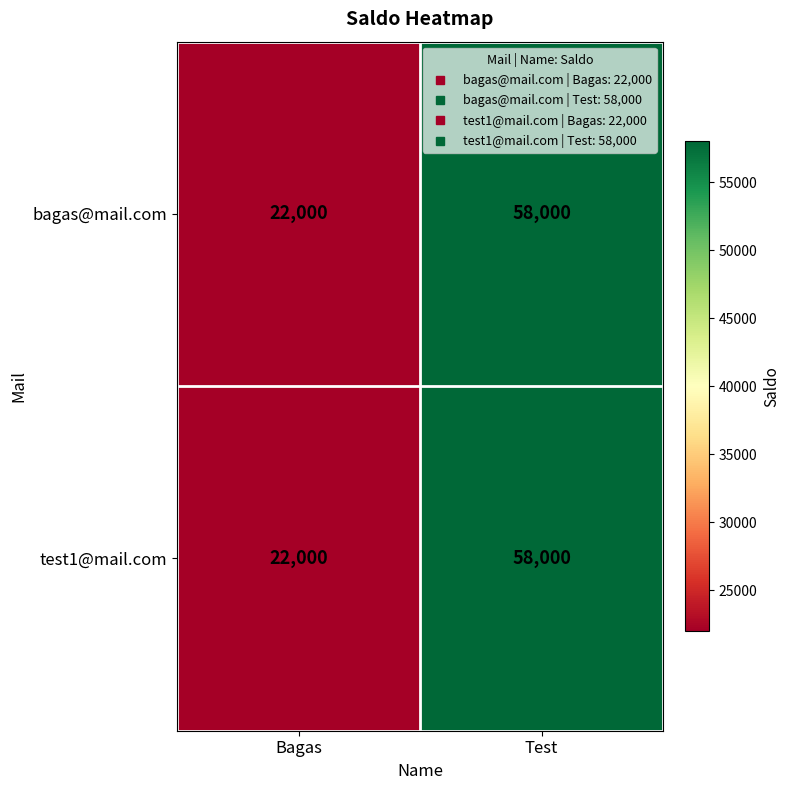

What is the difference between the maximum and minimum values in the bagas@mail.com series?

36000